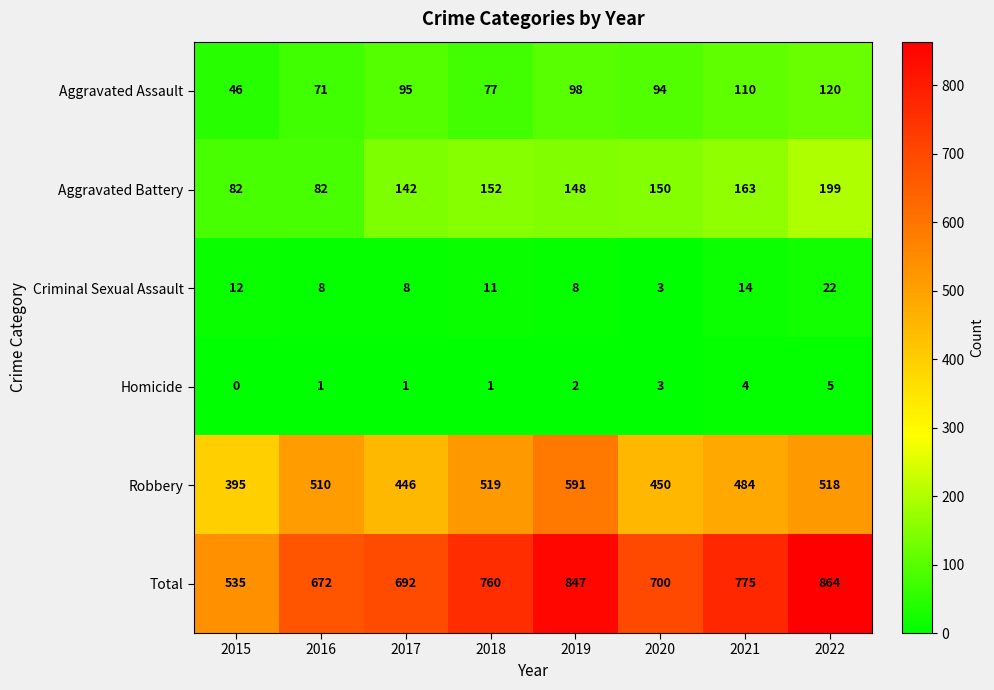

Rank the series at 2018 from lowest to highest value.

Homicide, Criminal Sexual Assault, Aggravated Assault, Aggravated Battery, Robbery, Total